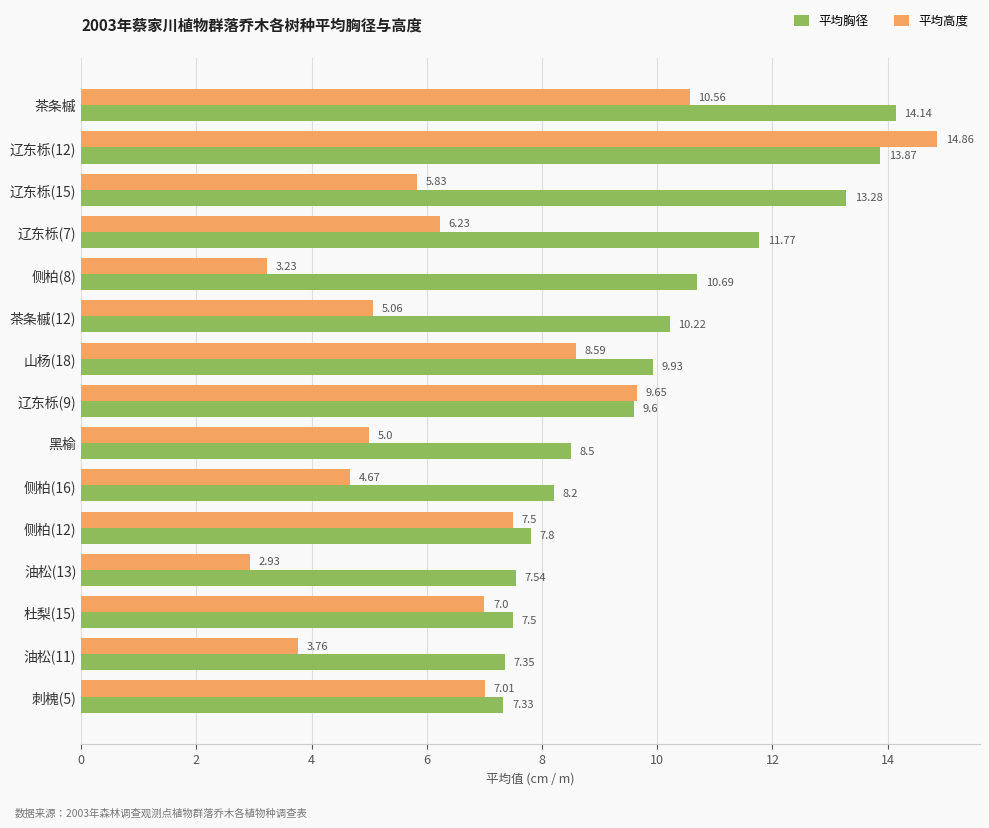

List the series in order of their peak value, highest first.

平均高度, 平均胸径